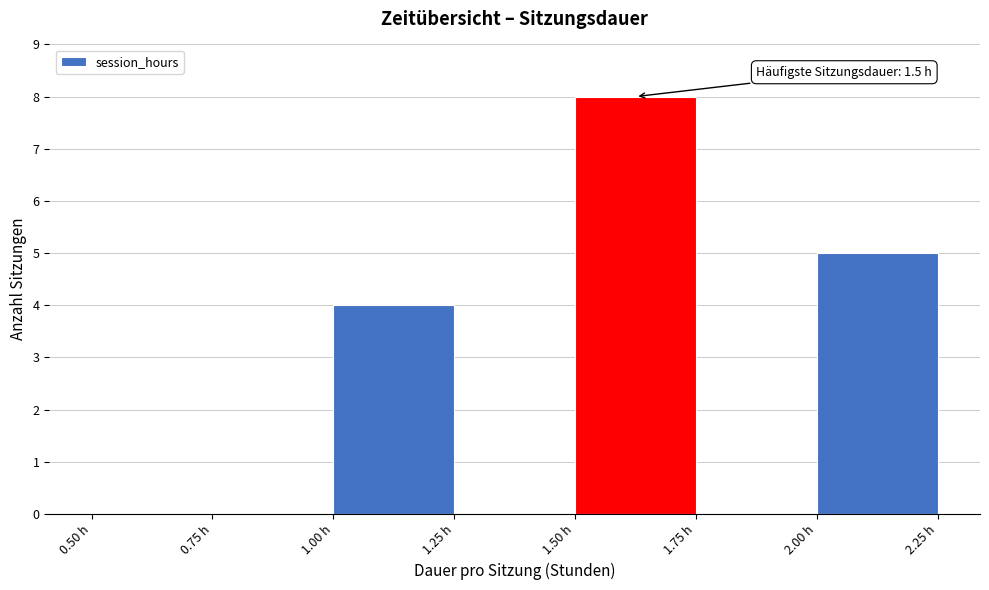

Over which range of the x-axis is the bar tallest?

1.50 to 1.75